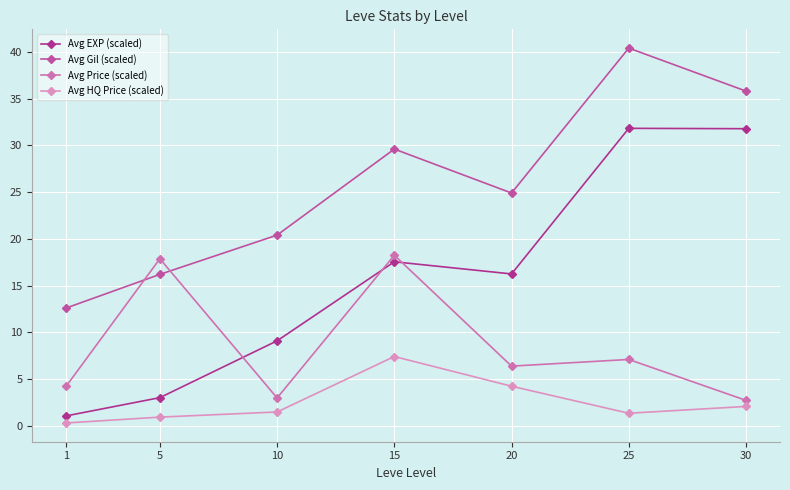

Read the Avg EXP (scaled) value at 15.

17.5